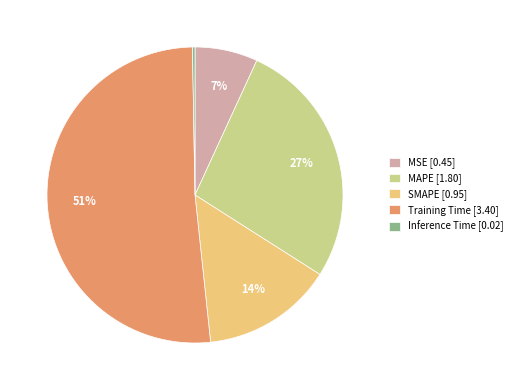

What percentage is the MAPE [1.80] slice, to the nearest percent?

27%